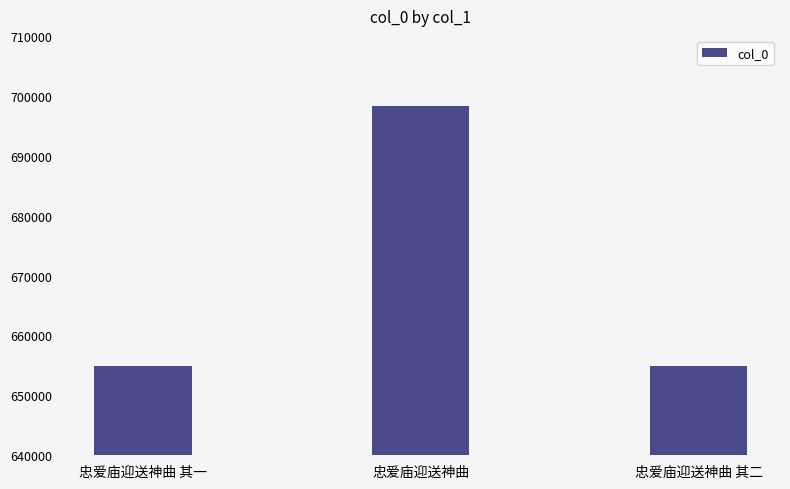

True or false: the data shows 654823 at 忠爱庙迎送神曲 其二.

True